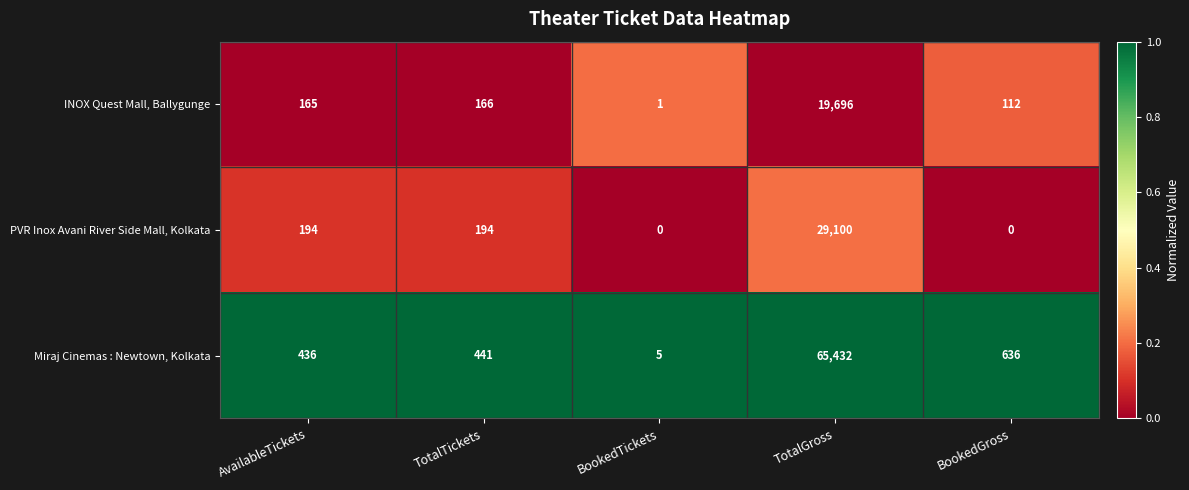

What is the difference between the maximum and second lowest values in the INOX Quest Mall, Ballygunge series?

19584